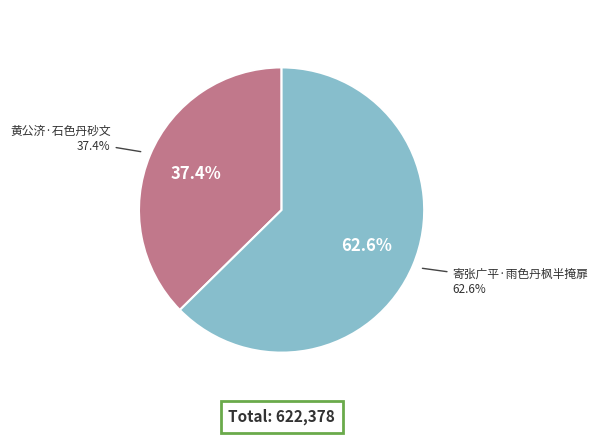

Is it true that 黄公济·石色丹砂文 is 37% of the pie?

True